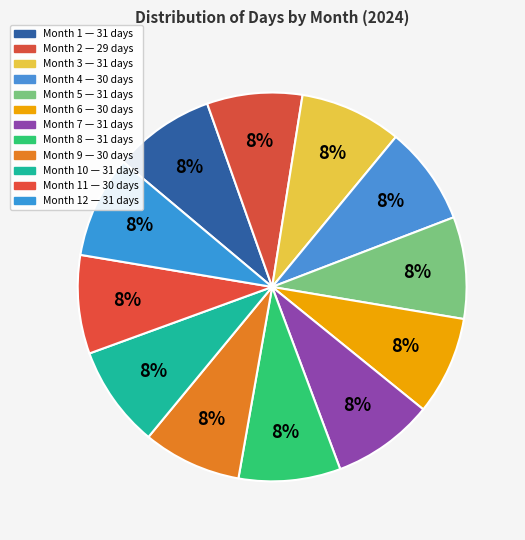

Is there a majority slice in this chart?

No